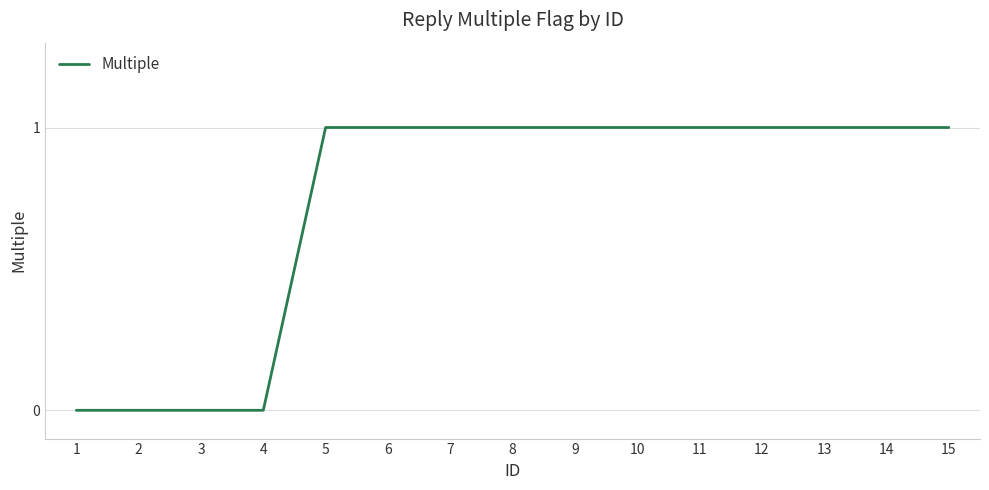

The chart shows a value of 0 at 5. True or false?

False